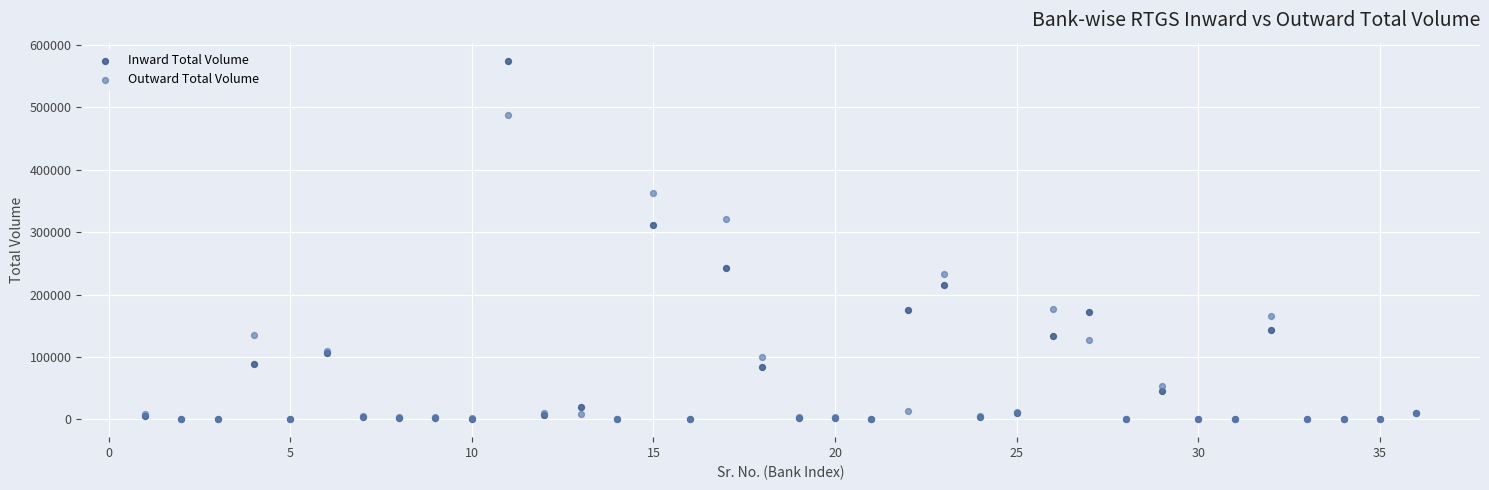

In the Inward Total Volume series, what Y value is closest to 287562?

311128